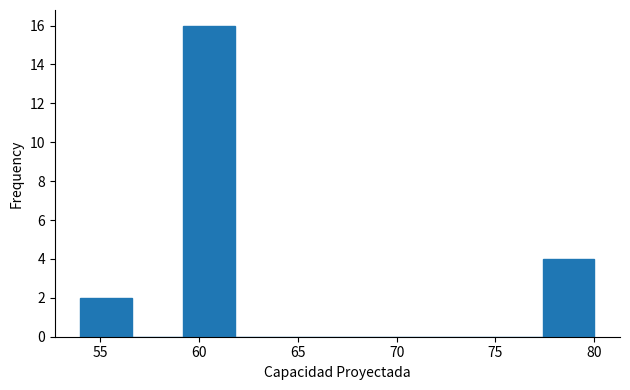

How tall is the bar that spans 77.4 to 80.0 on the x-axis? Neither the bar edges nor the heights are printed on the chart, so give them approximately, as read against the axes.

4